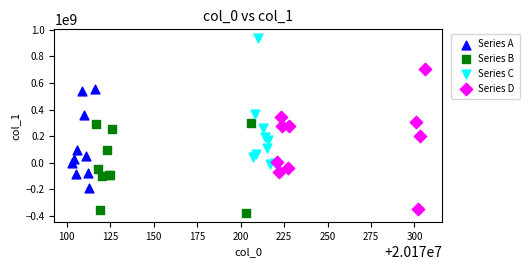

Which series reaches the maximum Y coordinate?

Series C